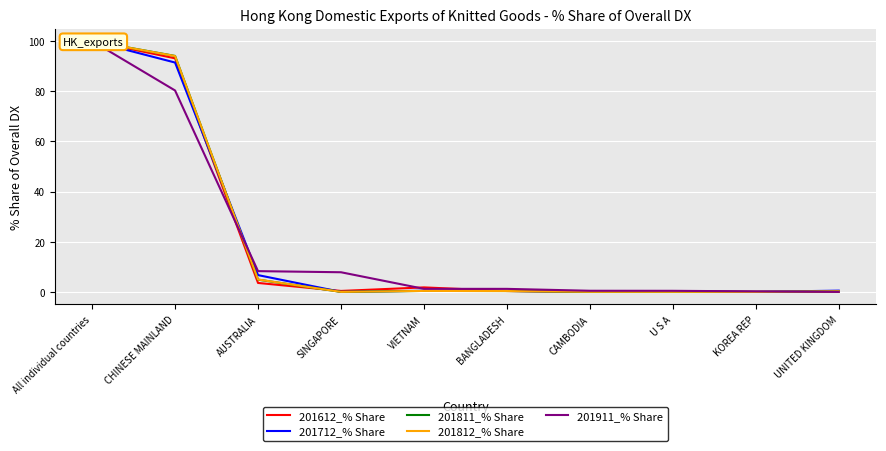

Does the chart display data point markers on the line(s)?

No